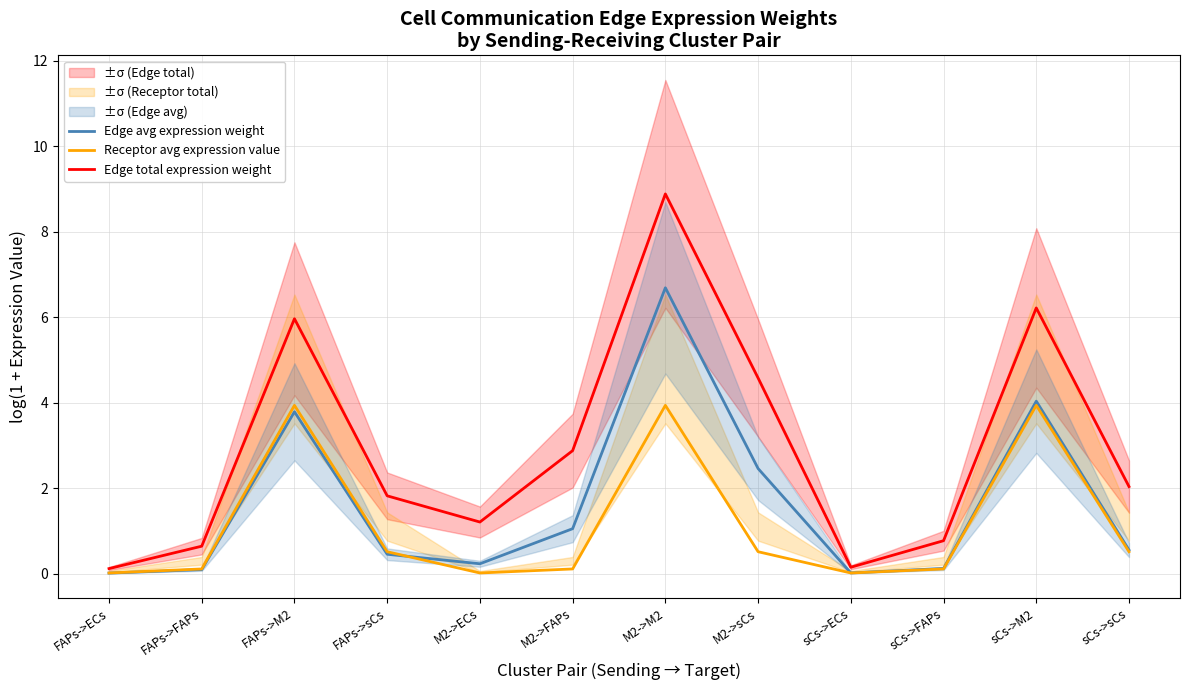

What are all the series names shown in the legend?

Edge avg expression weight, Receptor avg expression value, Edge total expression weight